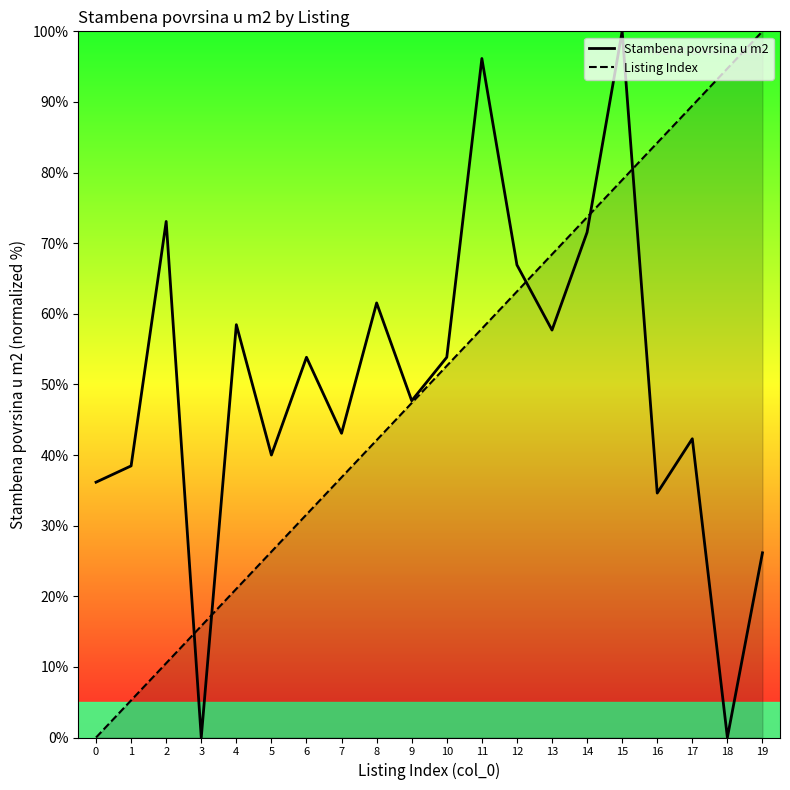

Which series has the largest range (max minus min)?

Stambena povrsina u m2